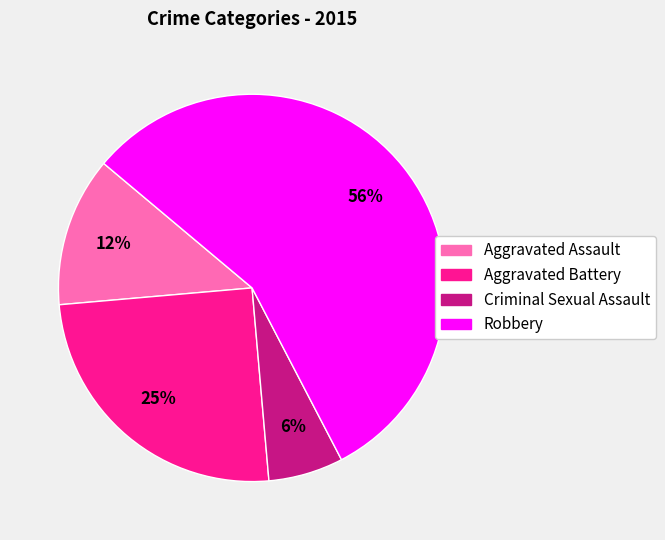

What is the majority slice?

Robbery